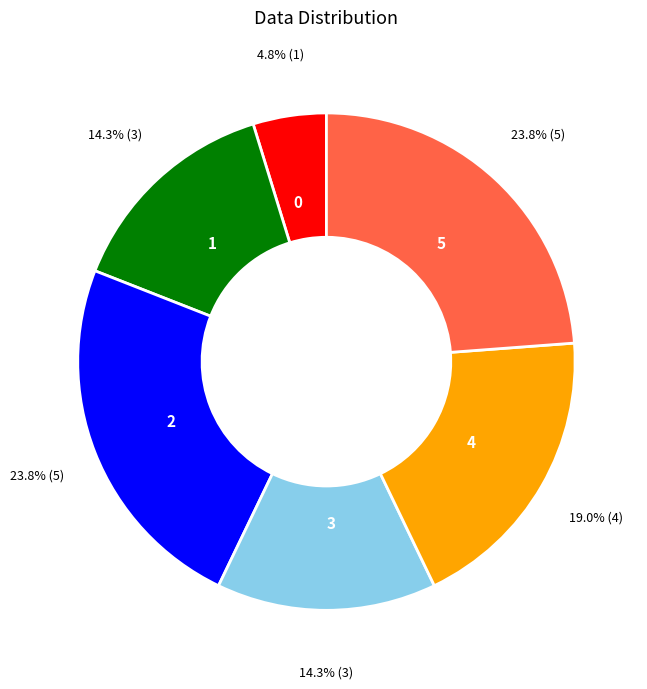

To the nearest percent, what is the difference between the largest and smallest slice percentages?

19%